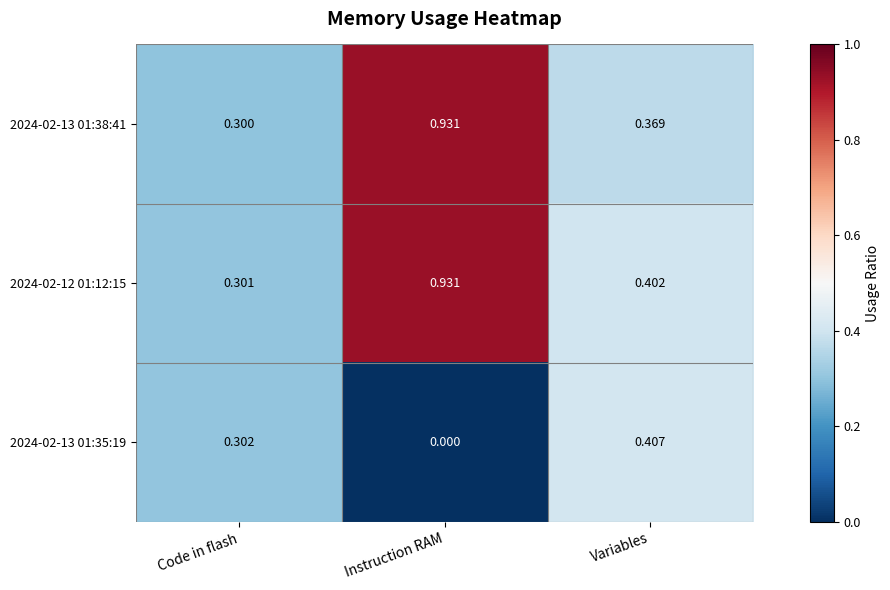

Is the value of 2024-02-12 01:12:15 at Code in flash greater than the value of 2024-02-13 01:38:41 at Instruction RAM?

No